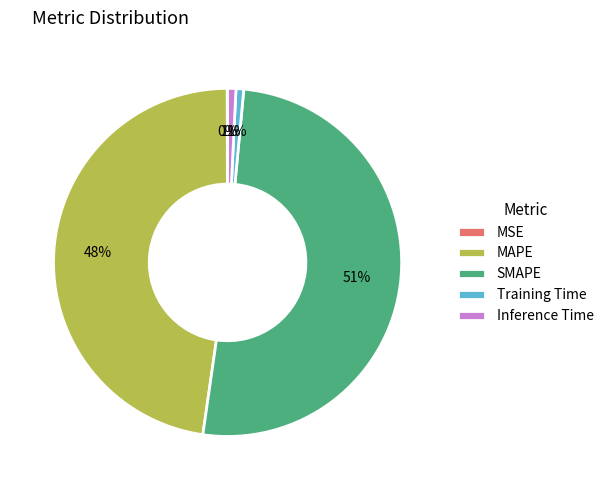

What is the largest slice in the pie chart?

SMAPE